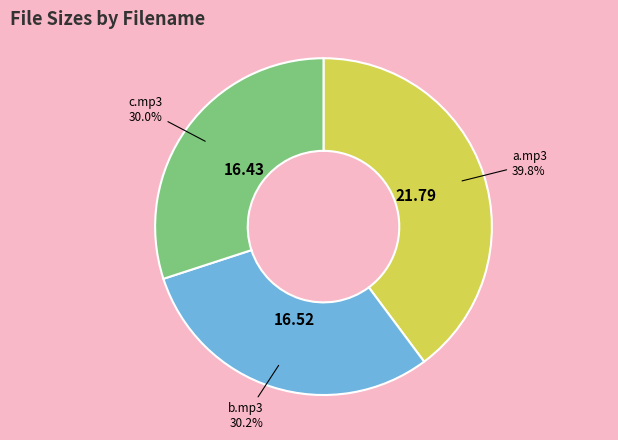

Approximately how many times larger is the value at a.mp3 compared to c.mp3?

1.3